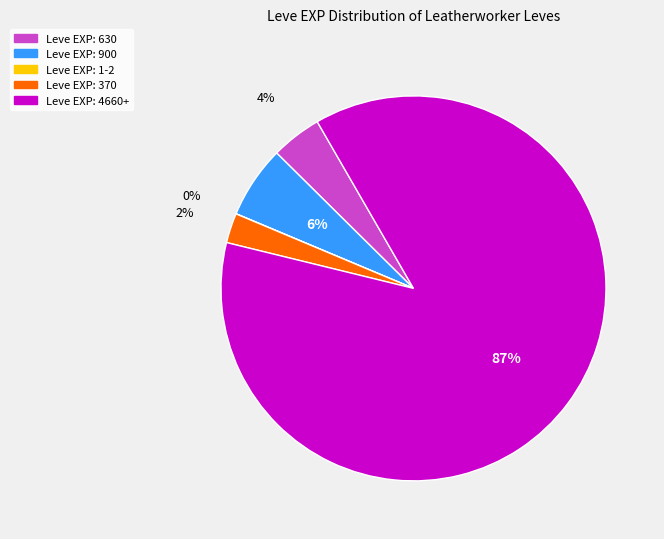

Is there any slice that represents more than half of the pie?

Yes